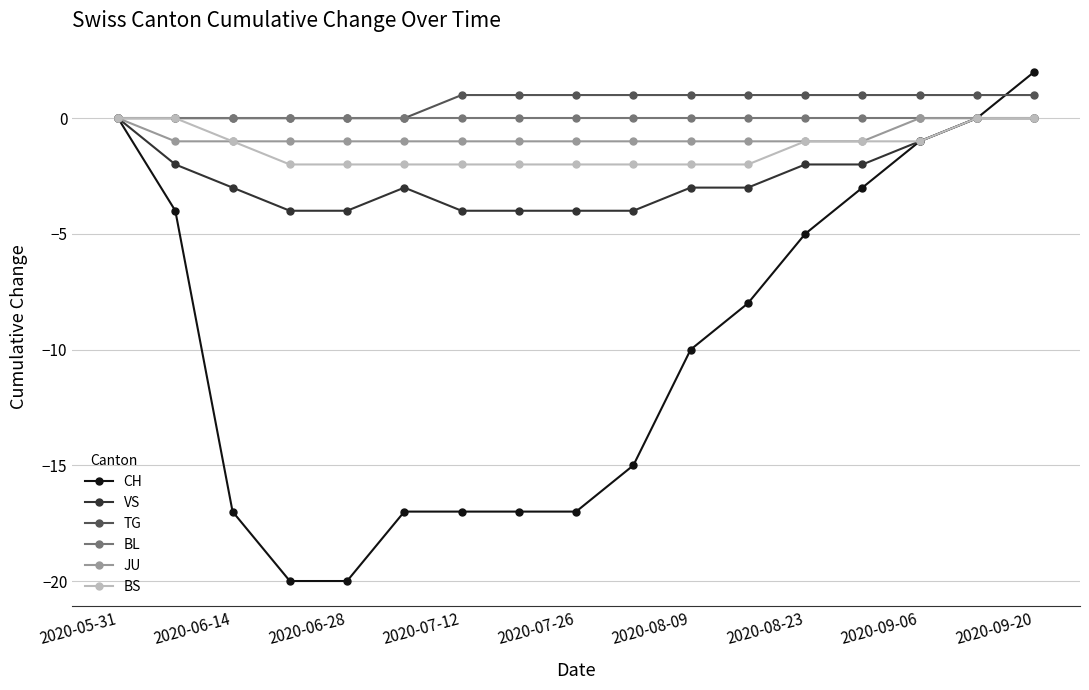

Which series has the largest range (max minus min)?

CH